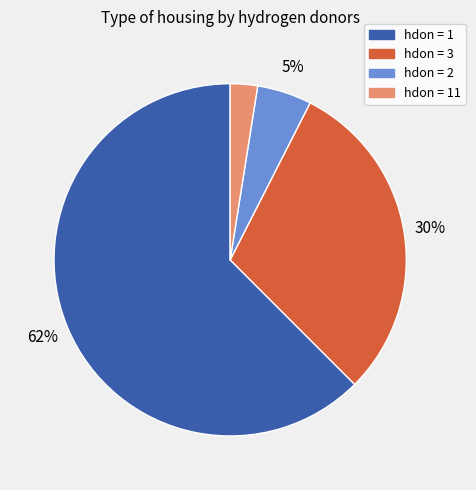

Is there any slice that represents more than half of the pie?

Yes